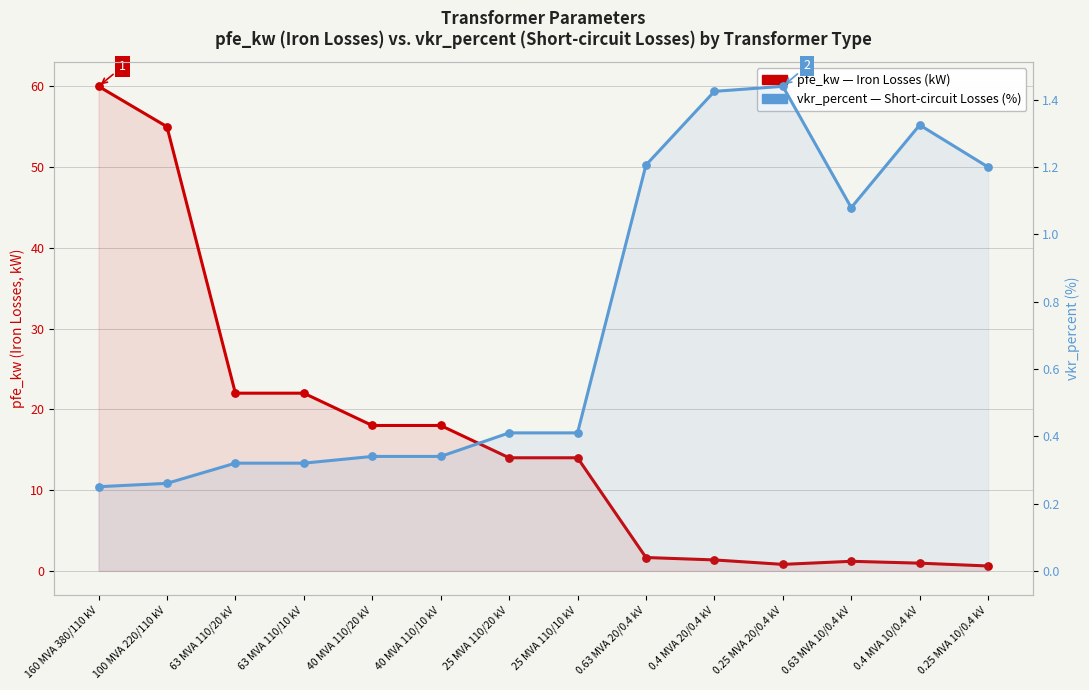

Which series reaches the minimum Y coordinate?

vkr_percent (Short-circuit Losses, %)